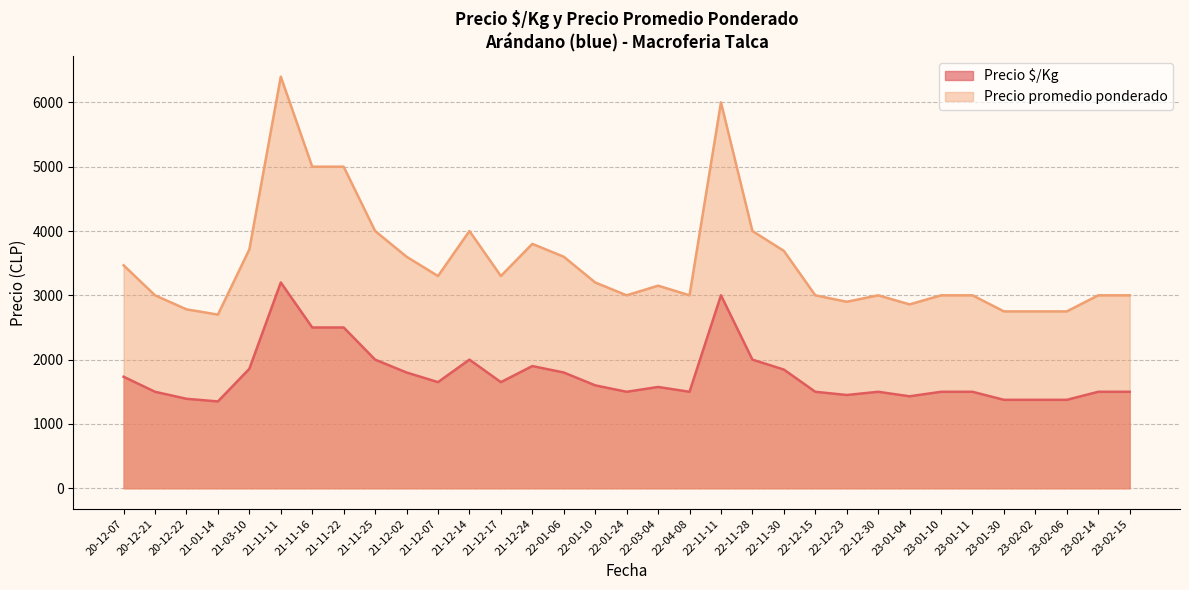

True or false: Precio $/Kg has more than 1 points higher than both neighbors.

True